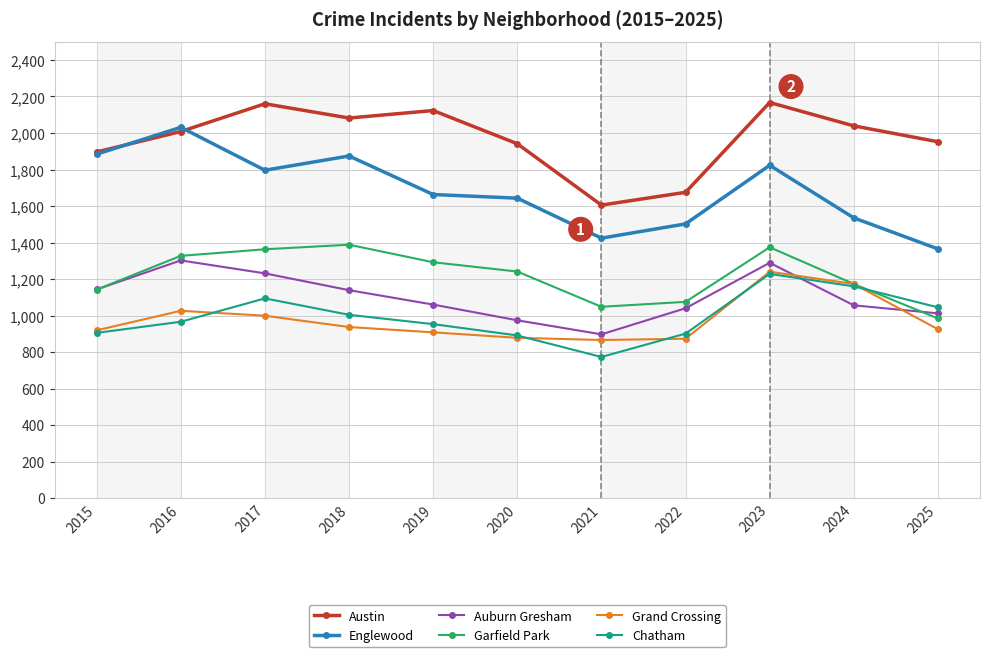

What is the spread (max minus min) of values at 2019?

1215